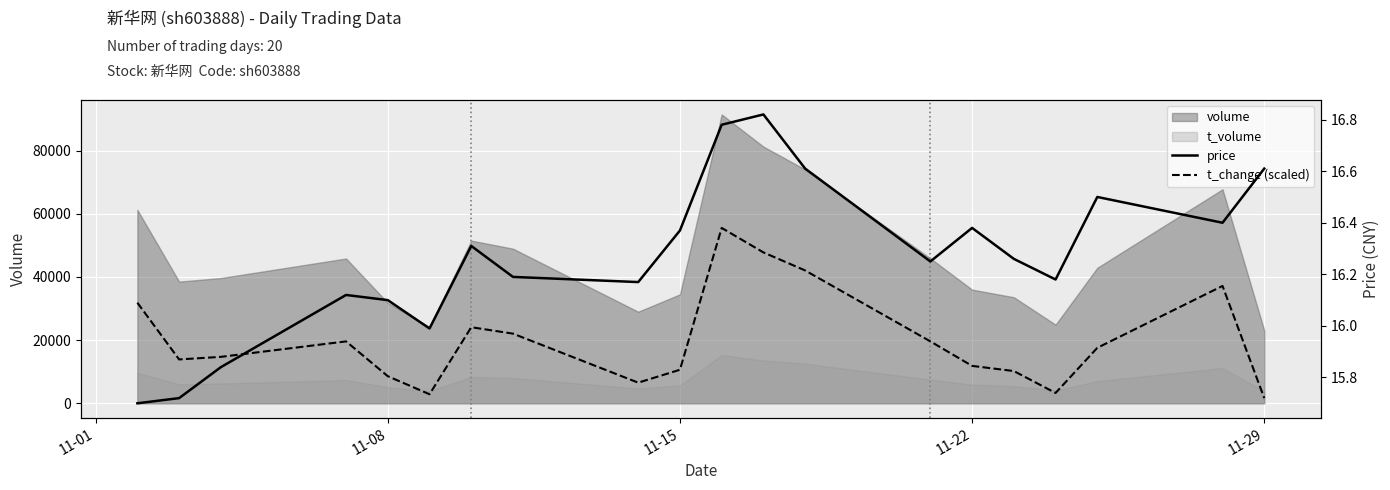

How many times do price and t_change (scaled) cross each other?

1